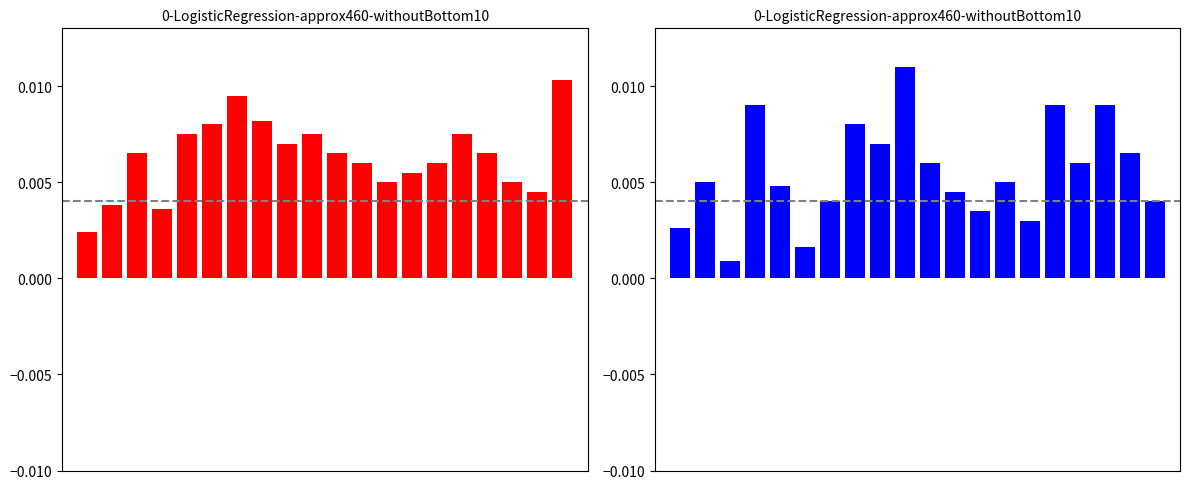

Are the bars grouped side by side (vs. stacked)?

Yes